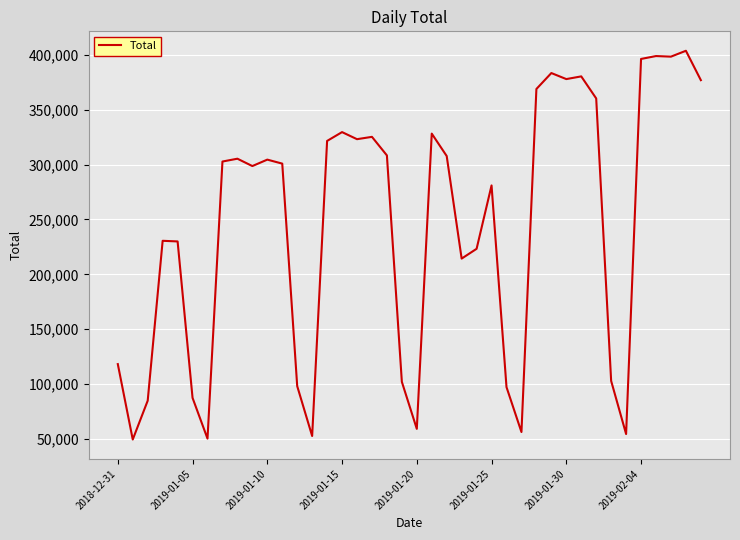

What is the smallest value displayed?

49448